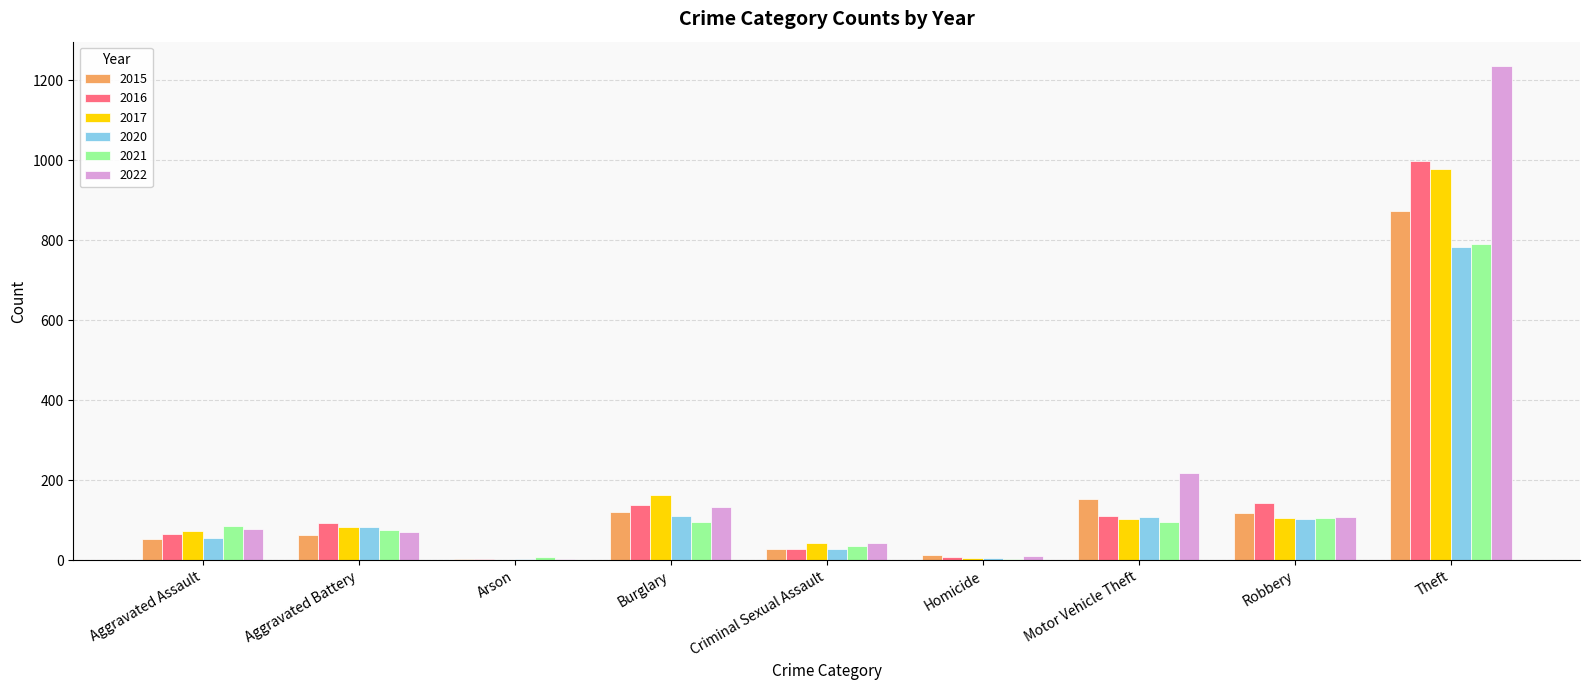

What is the sum of all 2017 values?

1555